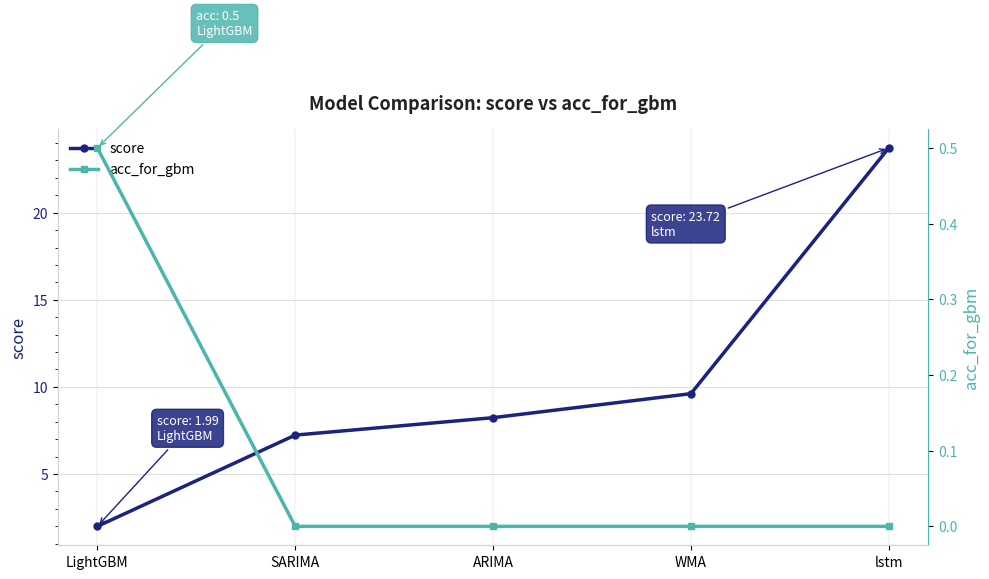

True or false: score has a value of 0.9 at LightGBM.

False